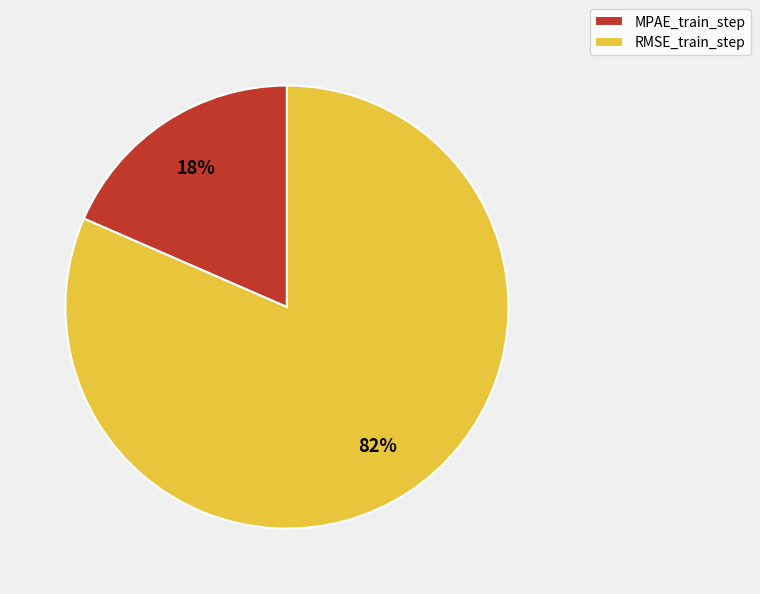

Does MPAE_train_step account for over 50% of the chart?

No